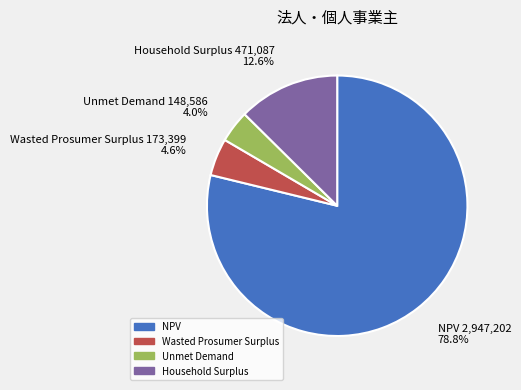

Between Unmet Demand and Household Surplus, which is larger?

Household Surplus